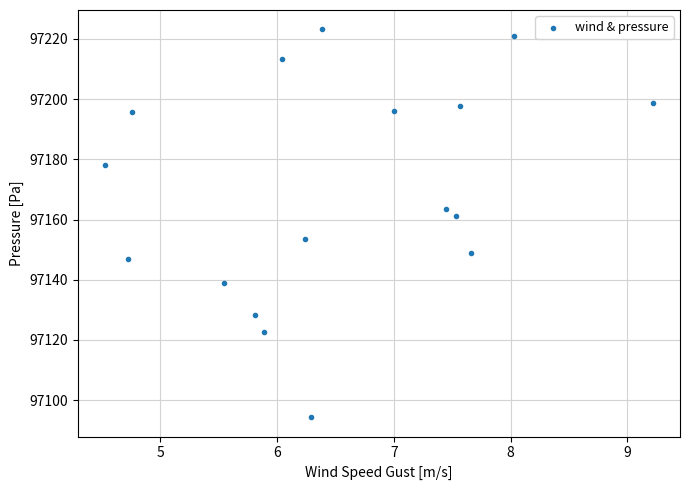

What is the range of X values (max minus min)?

4.7